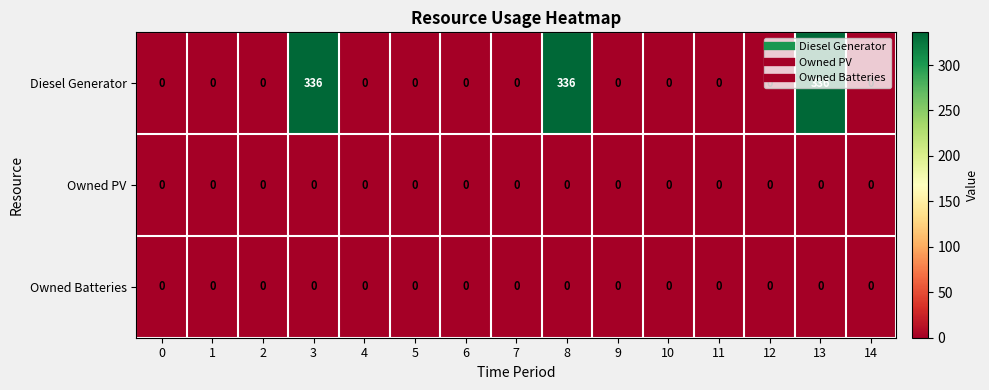

Between 3 and 14, which series saw the biggest shift?

Diesel Generator